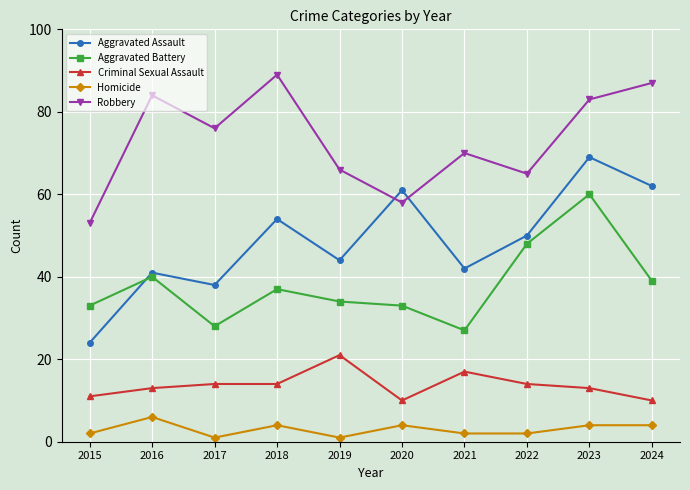

What is the difference between the Aggravated Assault values at 2021 and 2022?

8